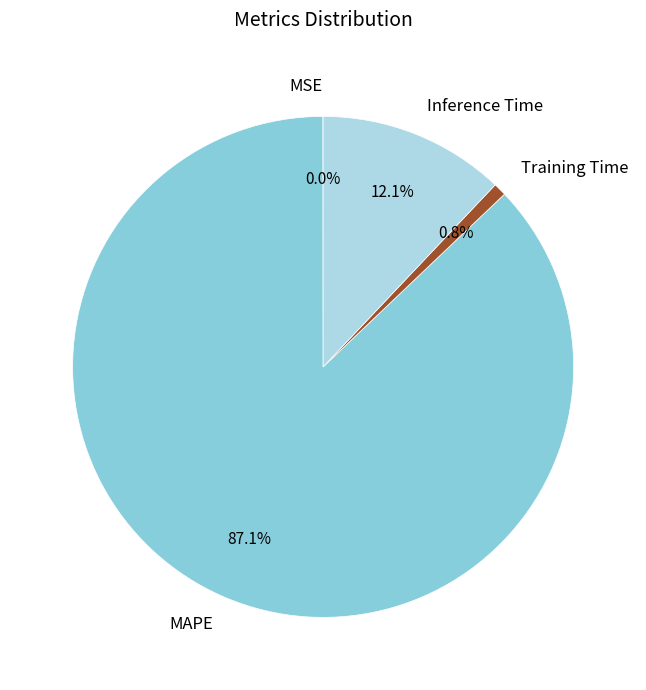

To the nearest percent, what portion does MAPE represent?

87%